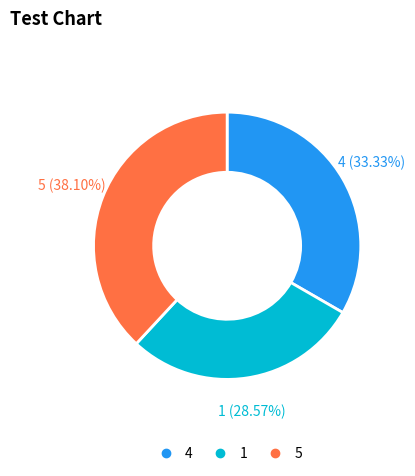

The 1 slice represents 29% of the pie. True or false?

True